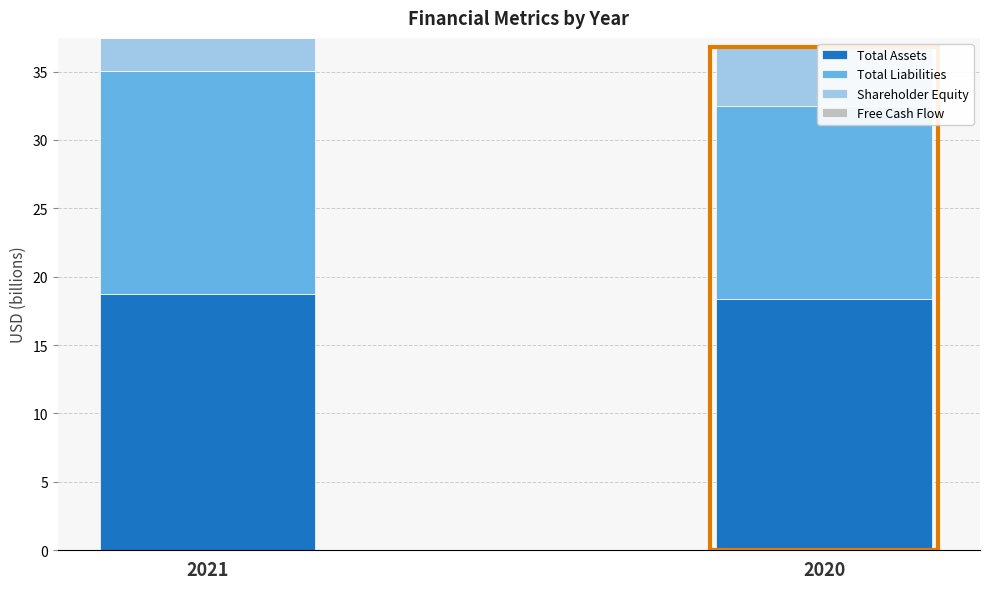

Where is Total Assets nearest to the value 18?

2020